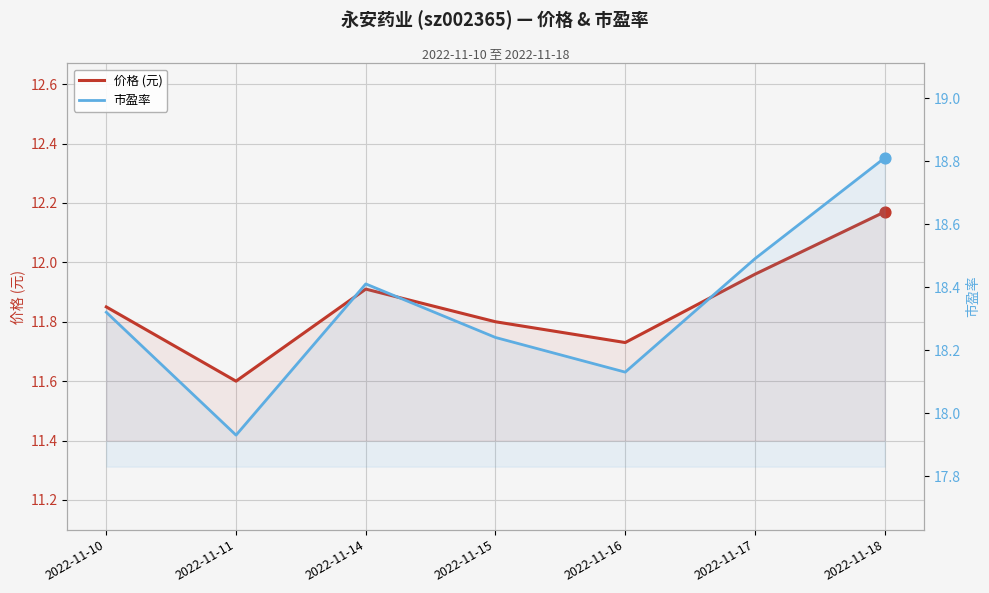

Is the value of 价格 (元) at 2022-11-16 greater than the value of 市盈率 at 2022-11-11?

No